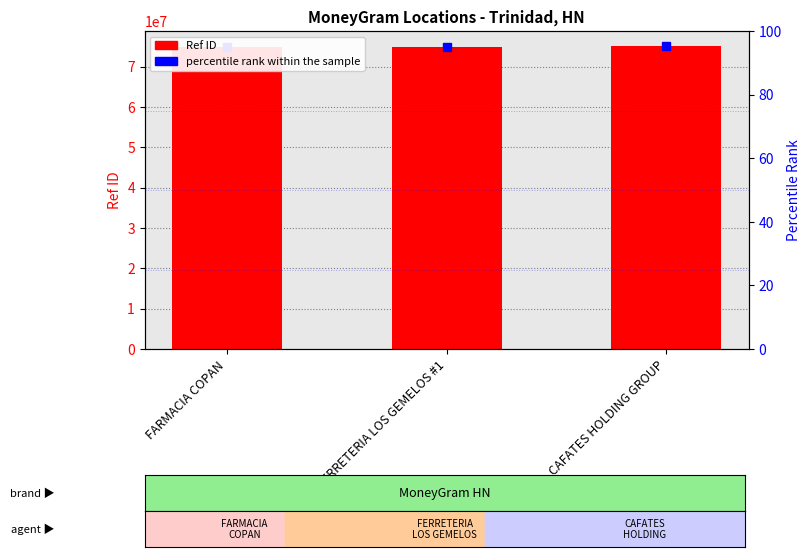

Reading right to left, what are all the values shown in this chart?

75058812	74961405	74788471